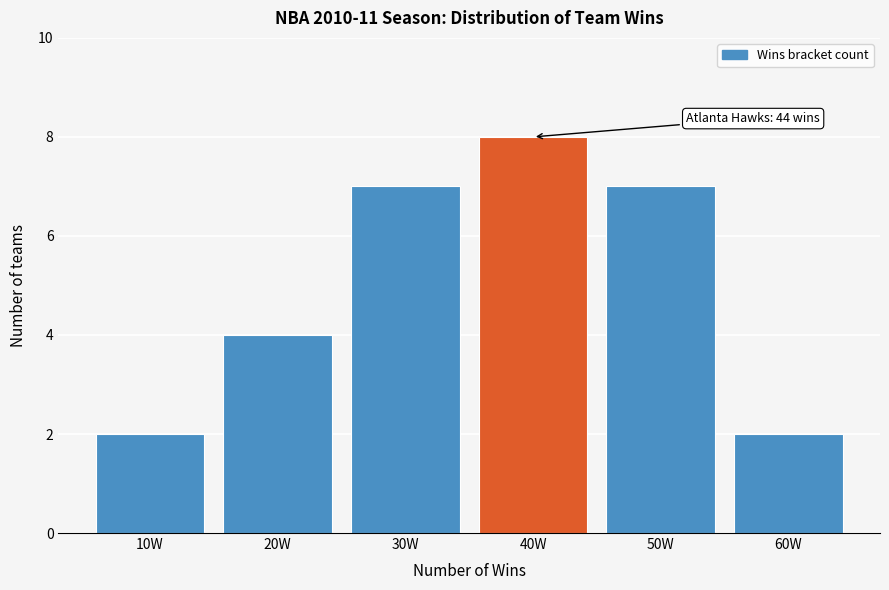

Reading left to right, what are all the values shown in this chart?

10W=2	20W=4	30W=7	40W=8	50W=7	60W=2